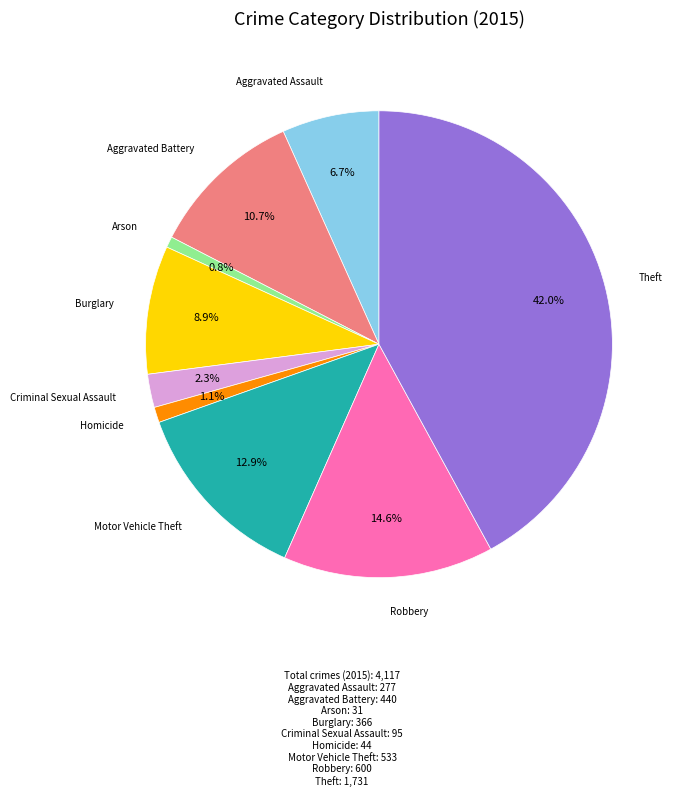

Is there any slice that represents more than half of the pie?

No